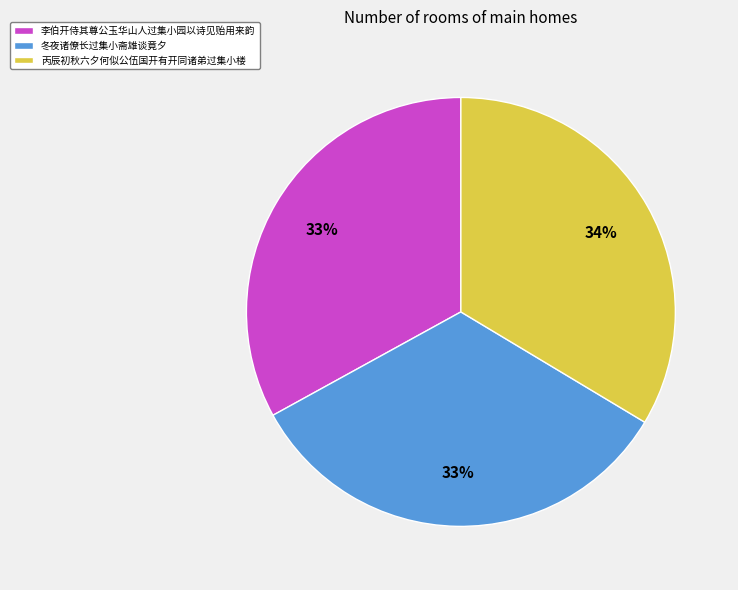

To the nearest percent, what is the difference between the 李伯开侍其尊公玉华山人过集小园以诗见贻用来韵 and 丙辰初秋六夕何似公伍国开有开同诸弟过集小楼 slice percentages?

1%